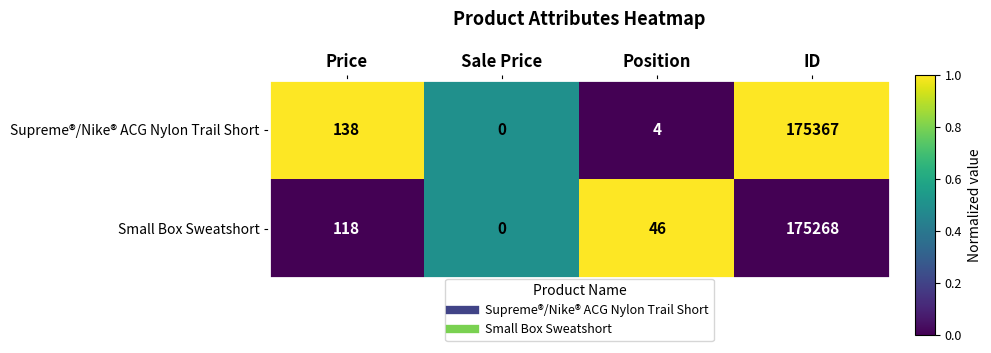

At which category is the sum across all series the highest?

ID